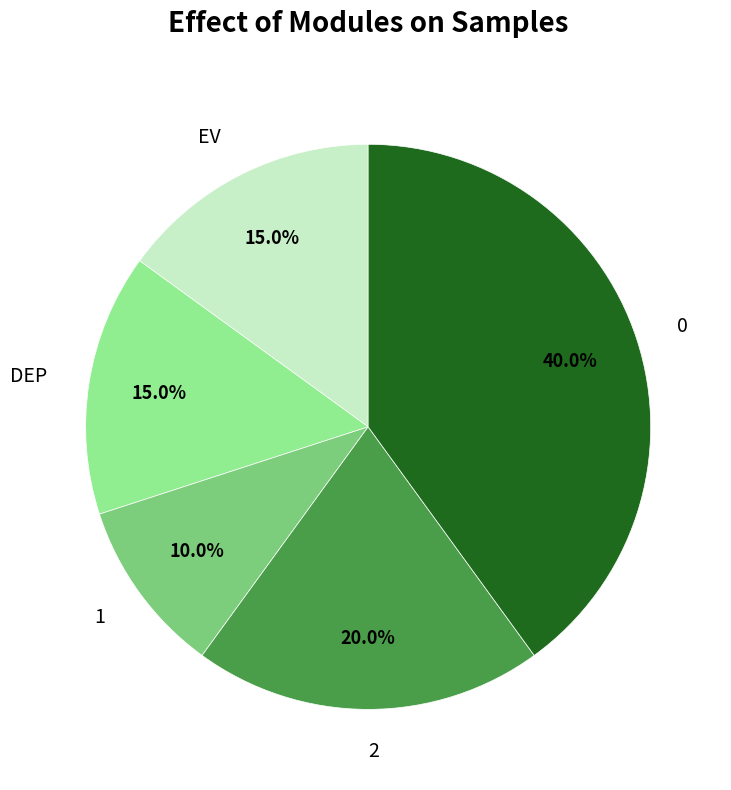

What is the total percentage of 2 and 1?

30.0%